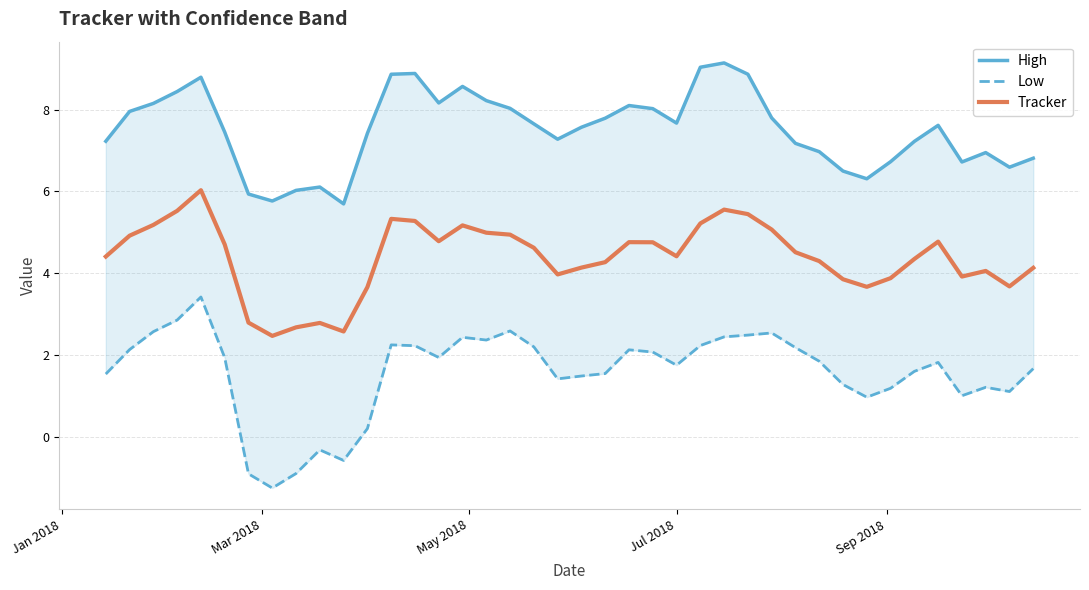

What is the maximum value for Tracker?

6.0